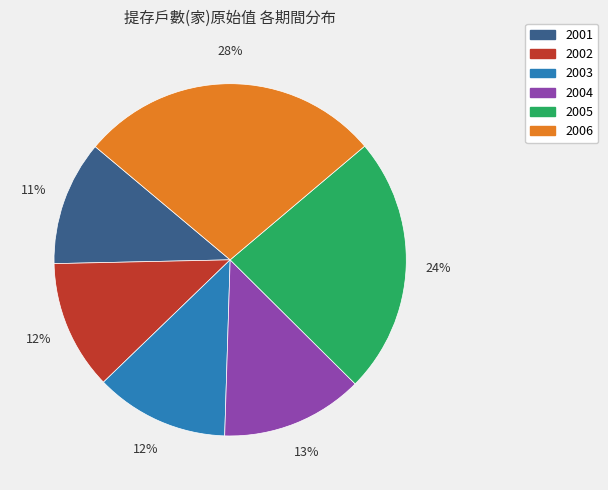

What percentage is the 2004 slice, to the nearest percent?

13%